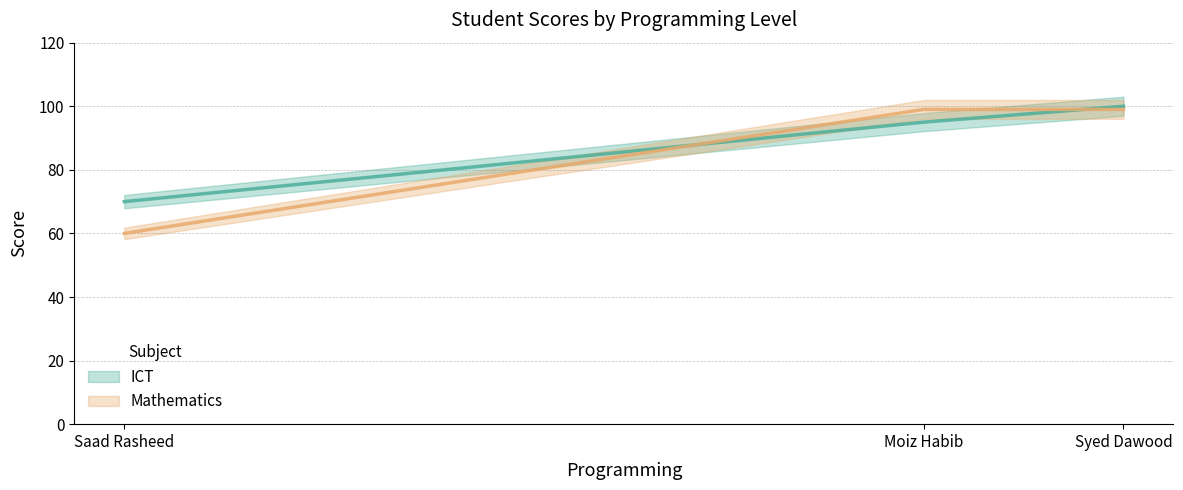

The ICT series shows 70 at Saad Rasheed. True or false?

True